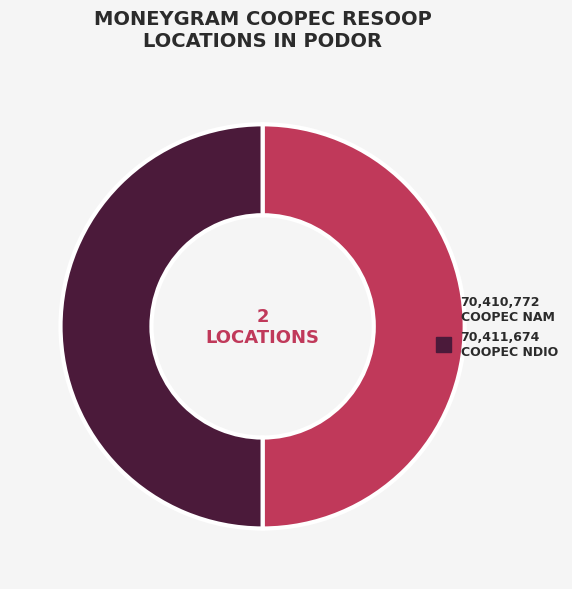

To the nearest percent, what is the average slice percentage?

50%